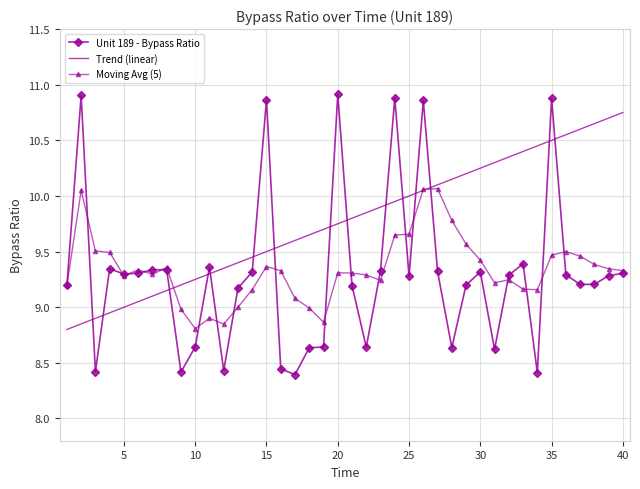

True or false: Unit 189 - Bypass Ratio and Trend (linear) cross at least once.

True